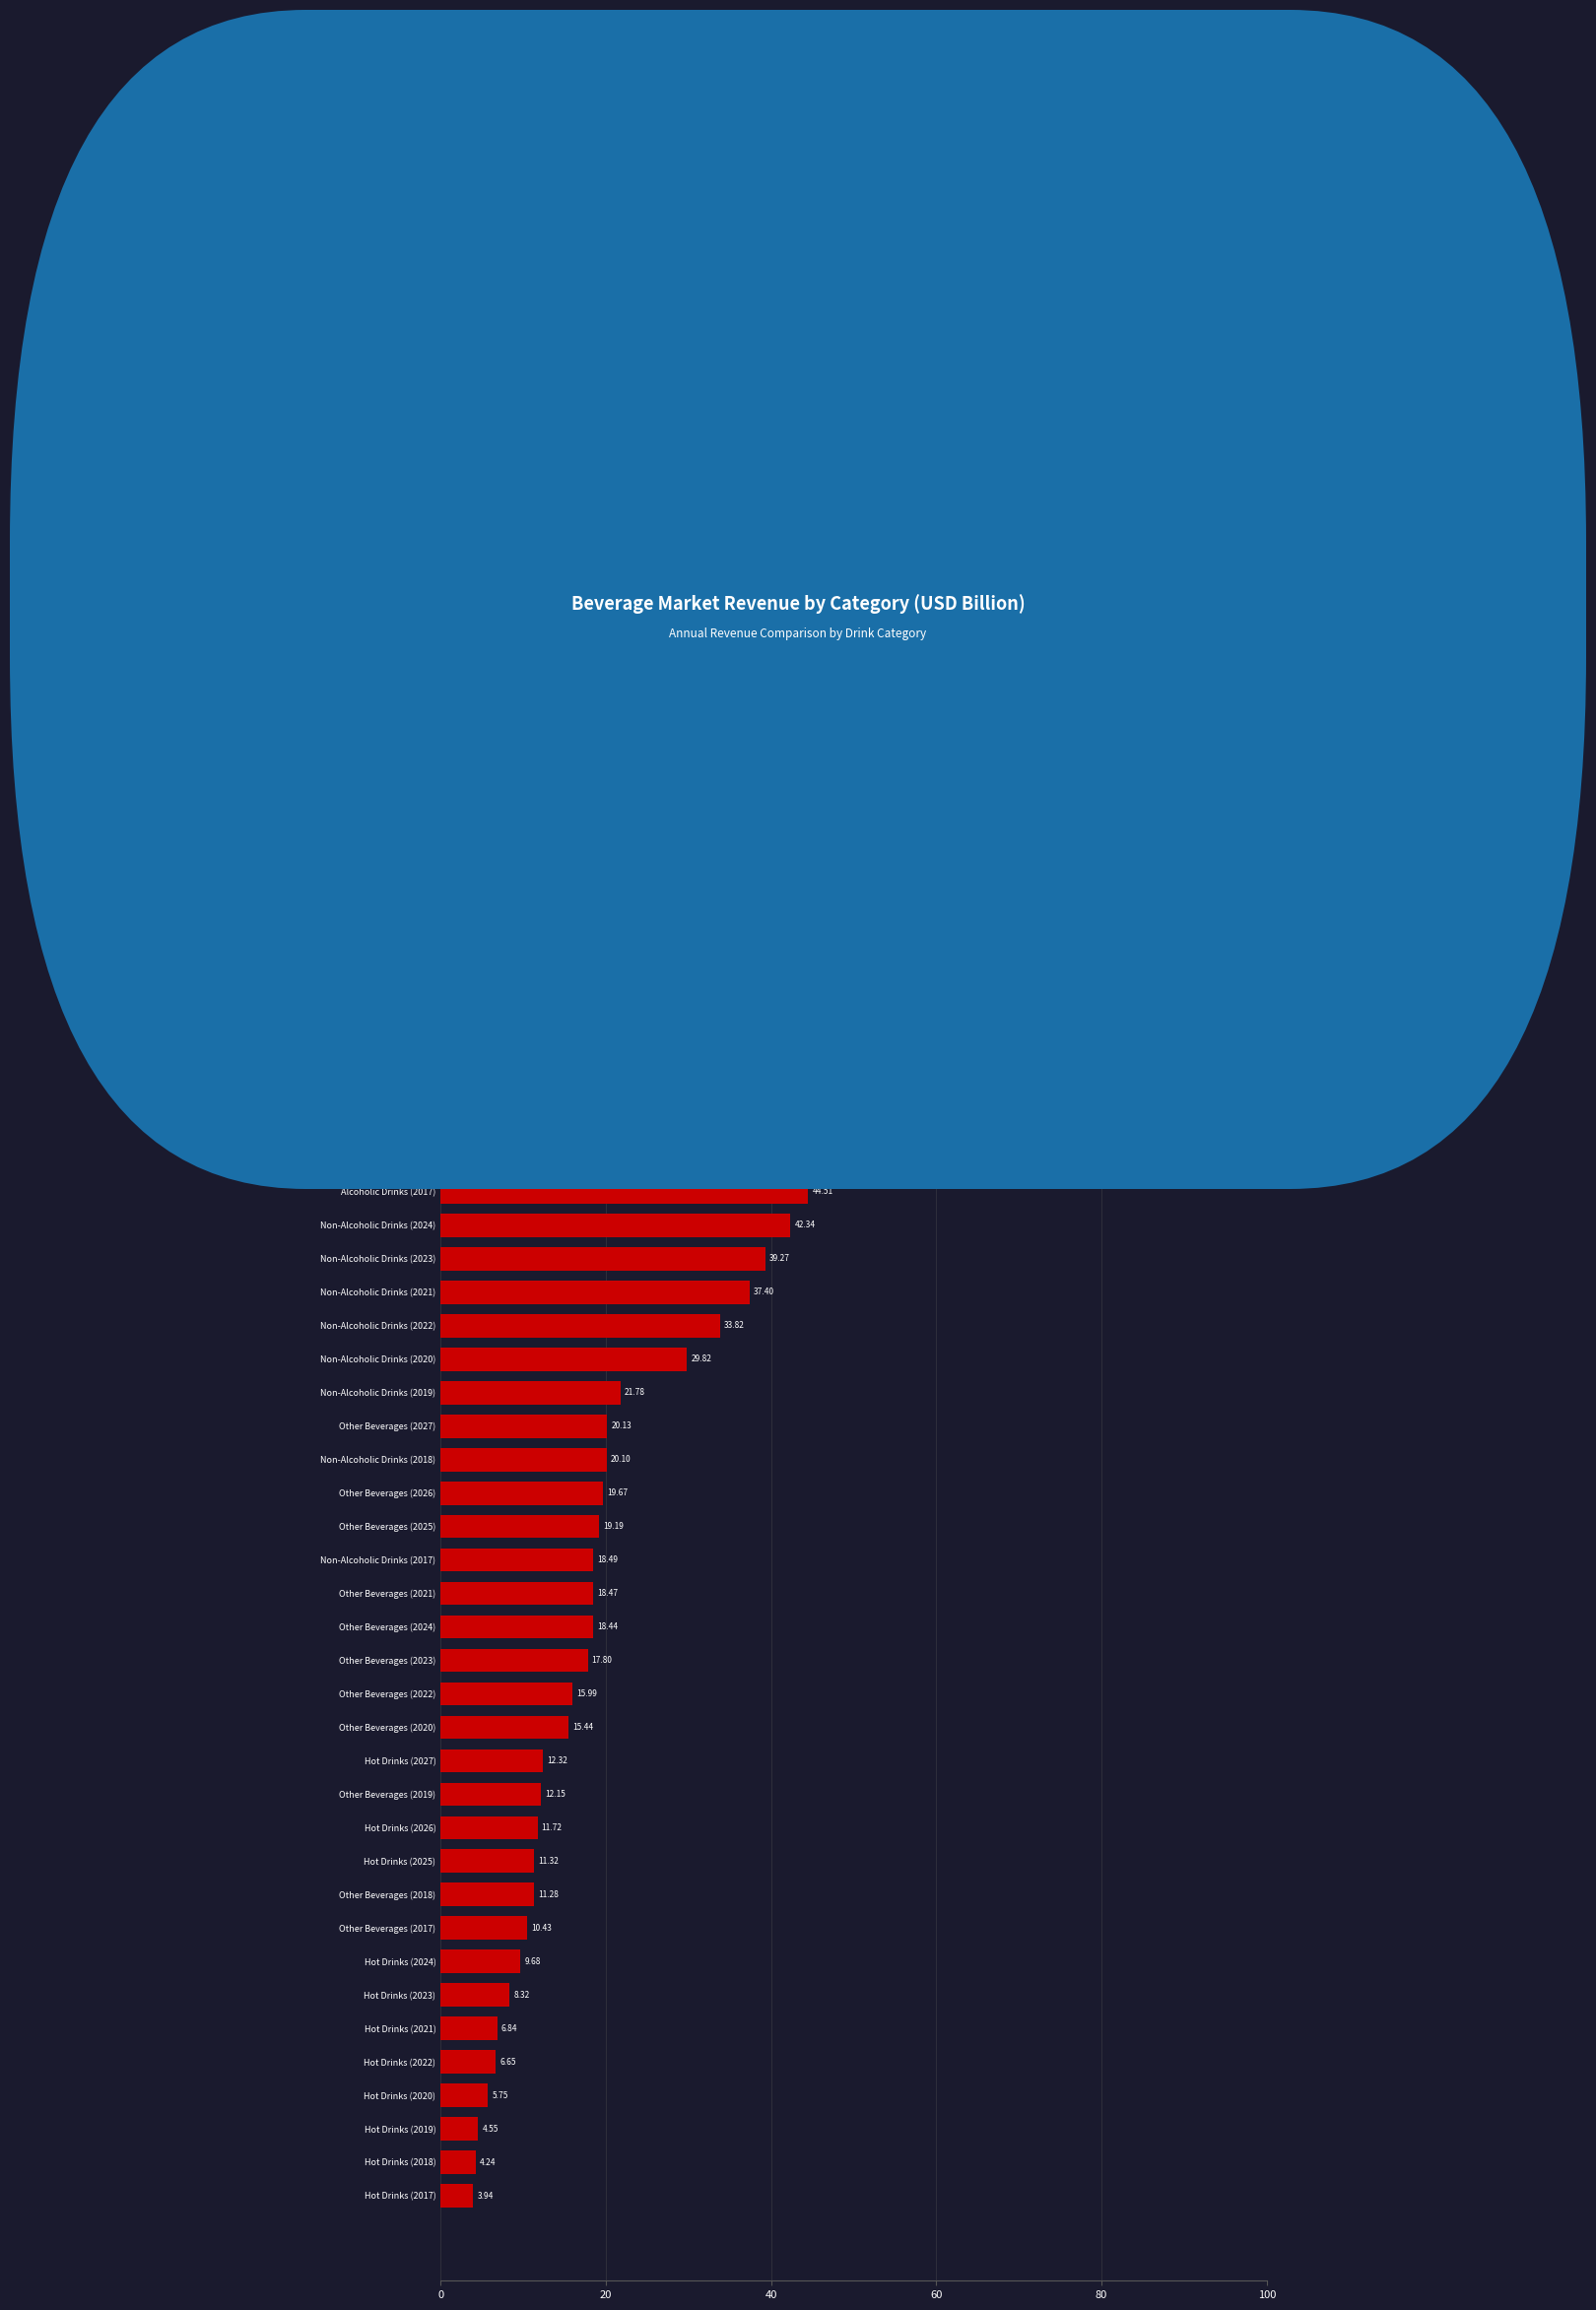

What is the difference between the values at Non-Alcoholic Drinks (2022) and Alcoholic Drinks (2024)?

30.3